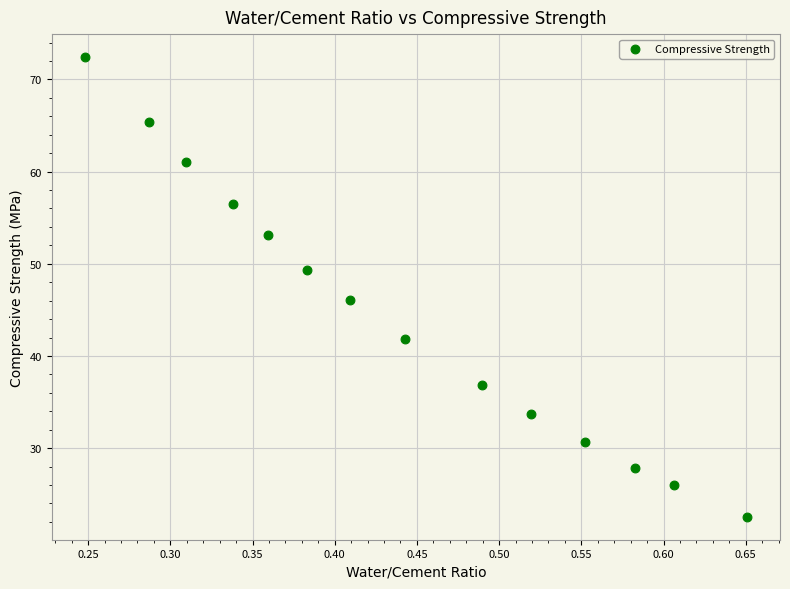

What Y value in the scatter plot is closest to 47?

46.1